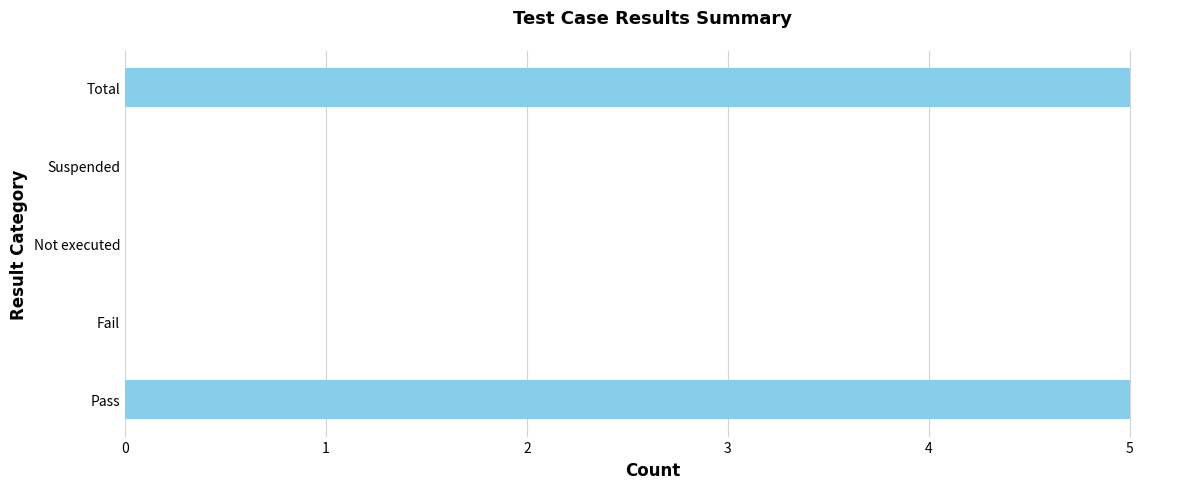

Reading bottom to top, list all the values displayed in this chart.

Pass=5	Fail=0	Not executed=0	Suspended=0	Total=5